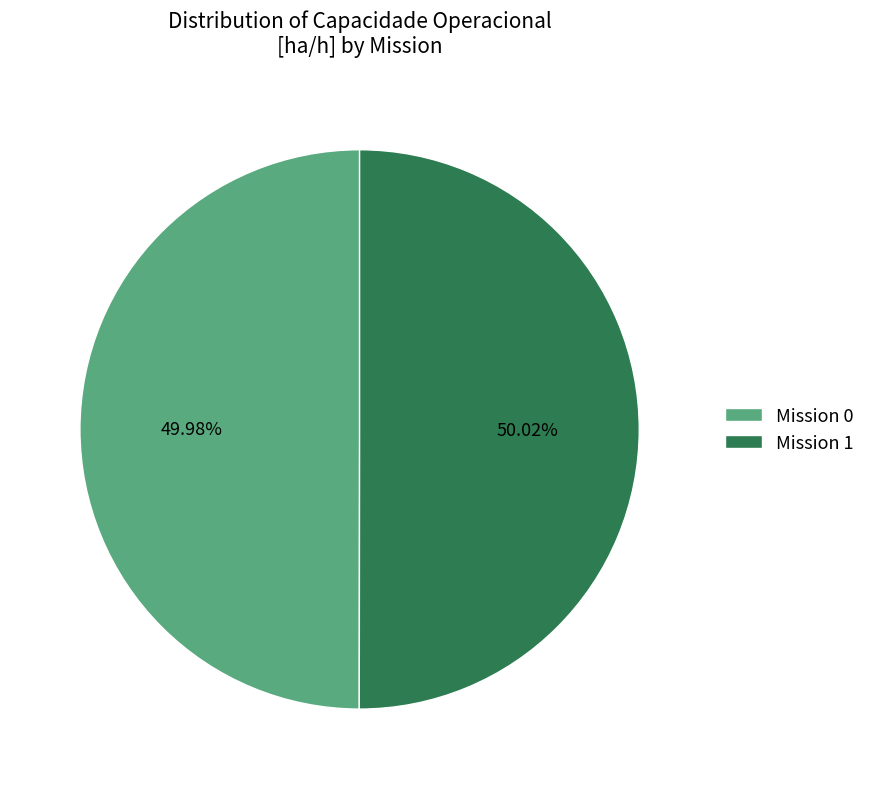

Approximately how many times larger is the value at Mission 0 compared to Mission 1?

1.0